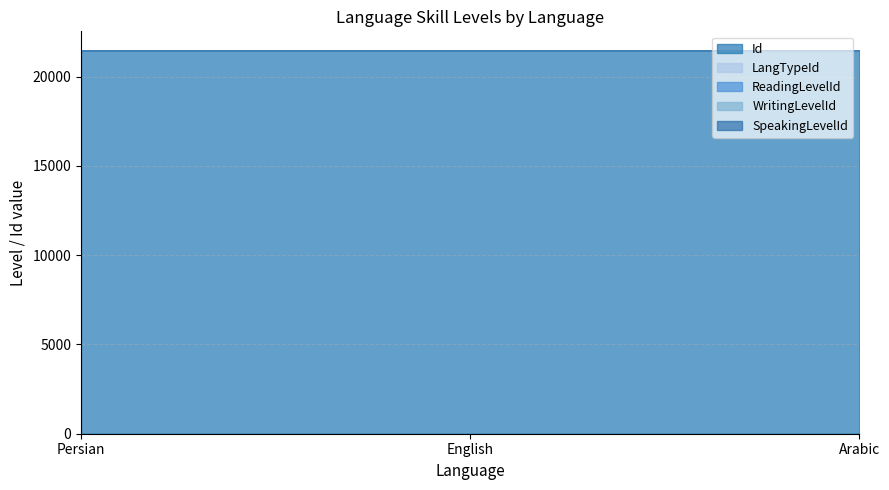

At which category is the sum across all series the highest?

English